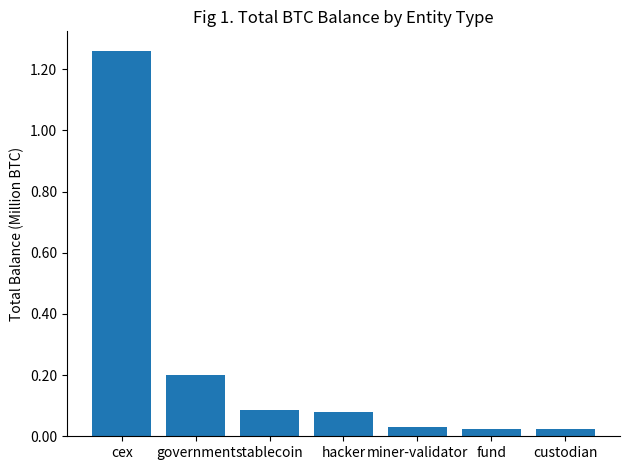

What position from the left is government?

2